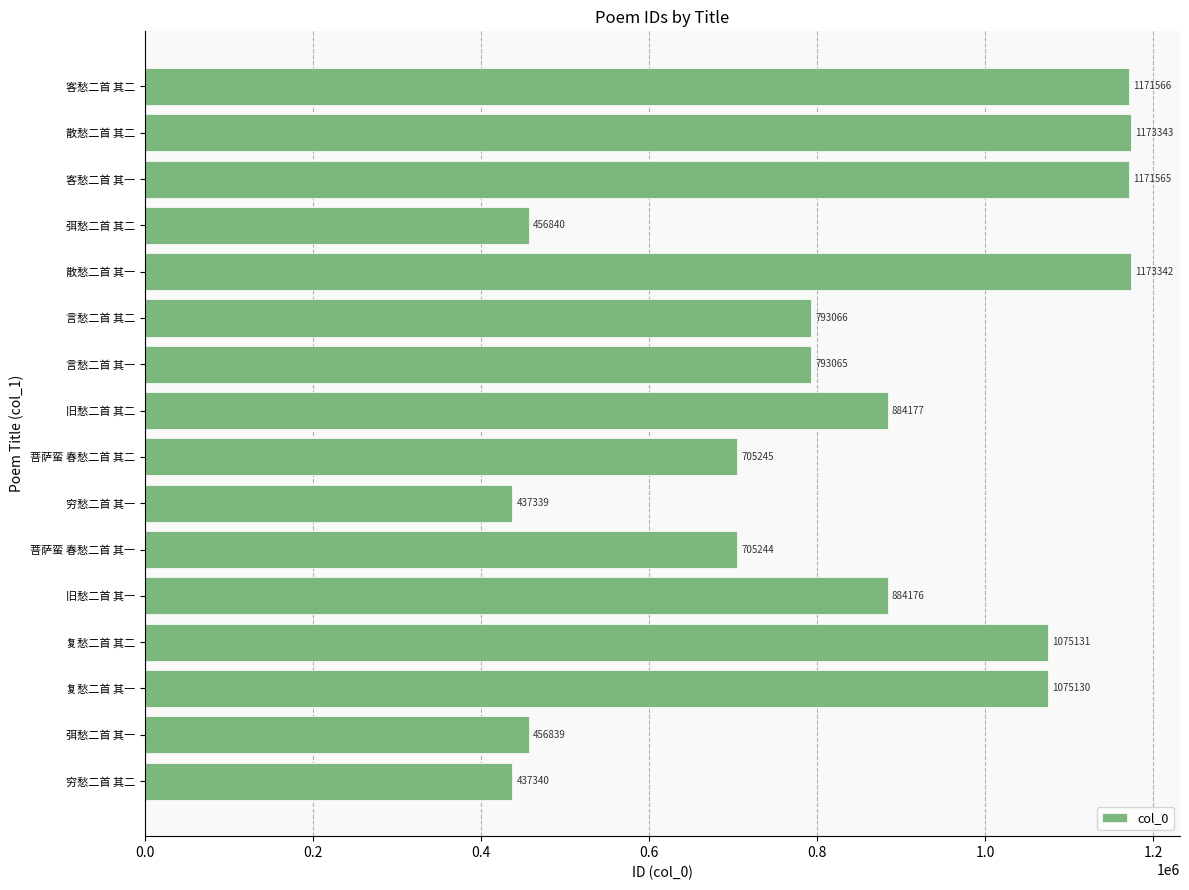

List the labels in order of value, largest first.

散愁二首 其二, 散愁二首 其一, 客愁二首 其二, 客愁二首 其一, 复愁二首 其二, 复愁二首 其一, 旧愁二首 其二, 旧愁二首 其一, 言愁二首 其二, 言愁二首 其一, 菩萨蛮 春愁二首 其二, 菩萨蛮 春愁二首 其一, 弭愁二首 其二, 弭愁二首 其一, 穷愁二首 其二, 穷愁二首 其一